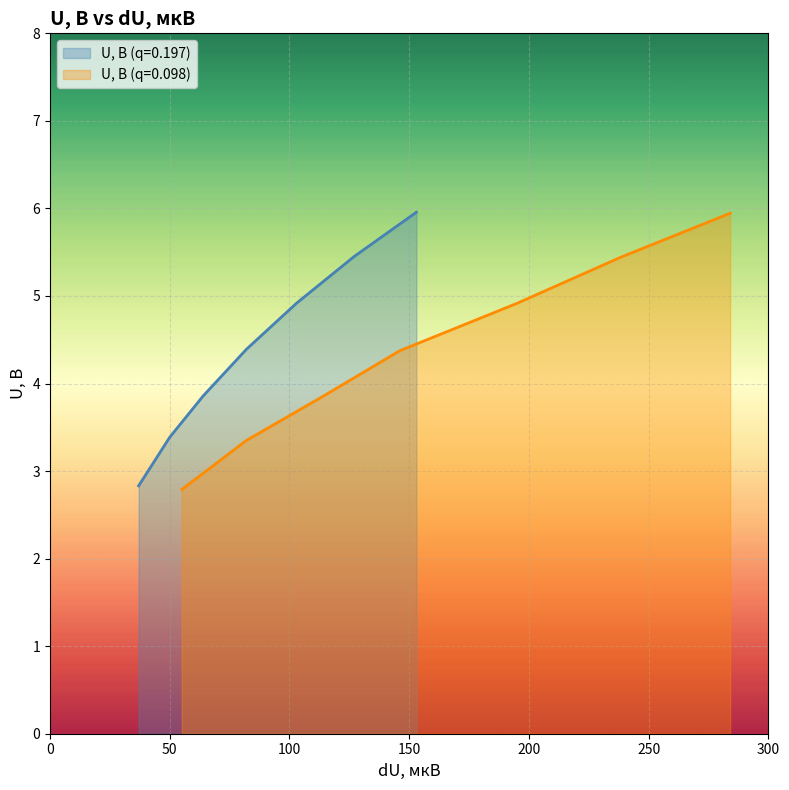

At 82, list the series in order from largest to smallest.

U, В (q=0.197), U, В (q=0.098)